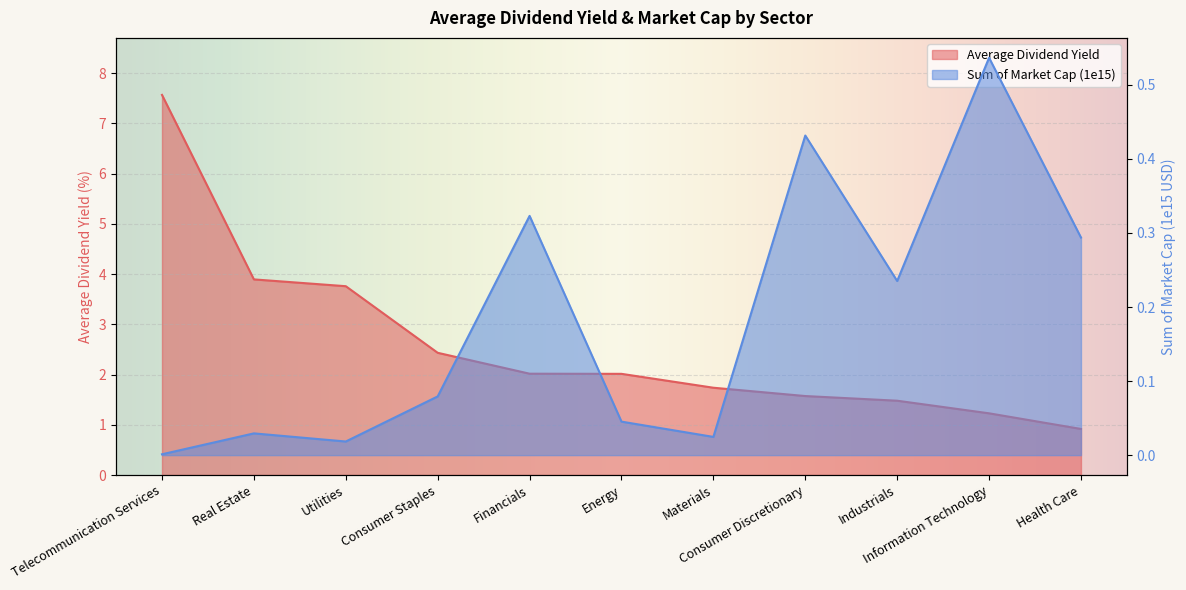

At how many categories does at least one series exceed 0?

11